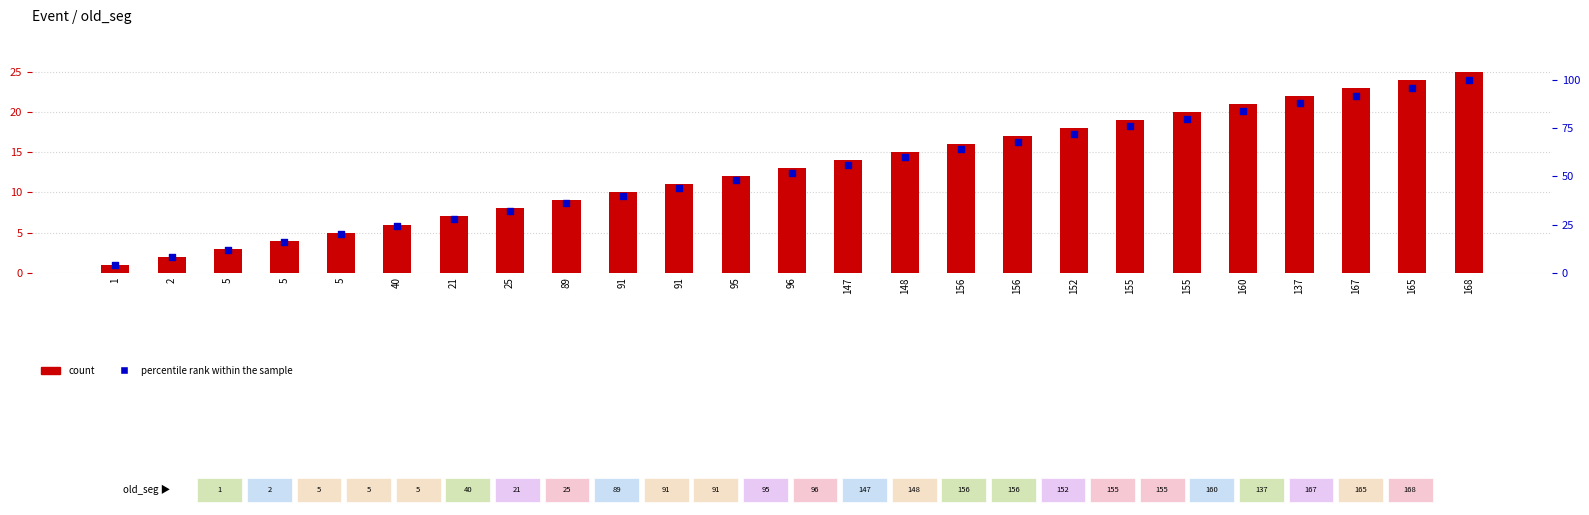

Which series reaches the maximum Y coordinate?

percentile rank within the sample